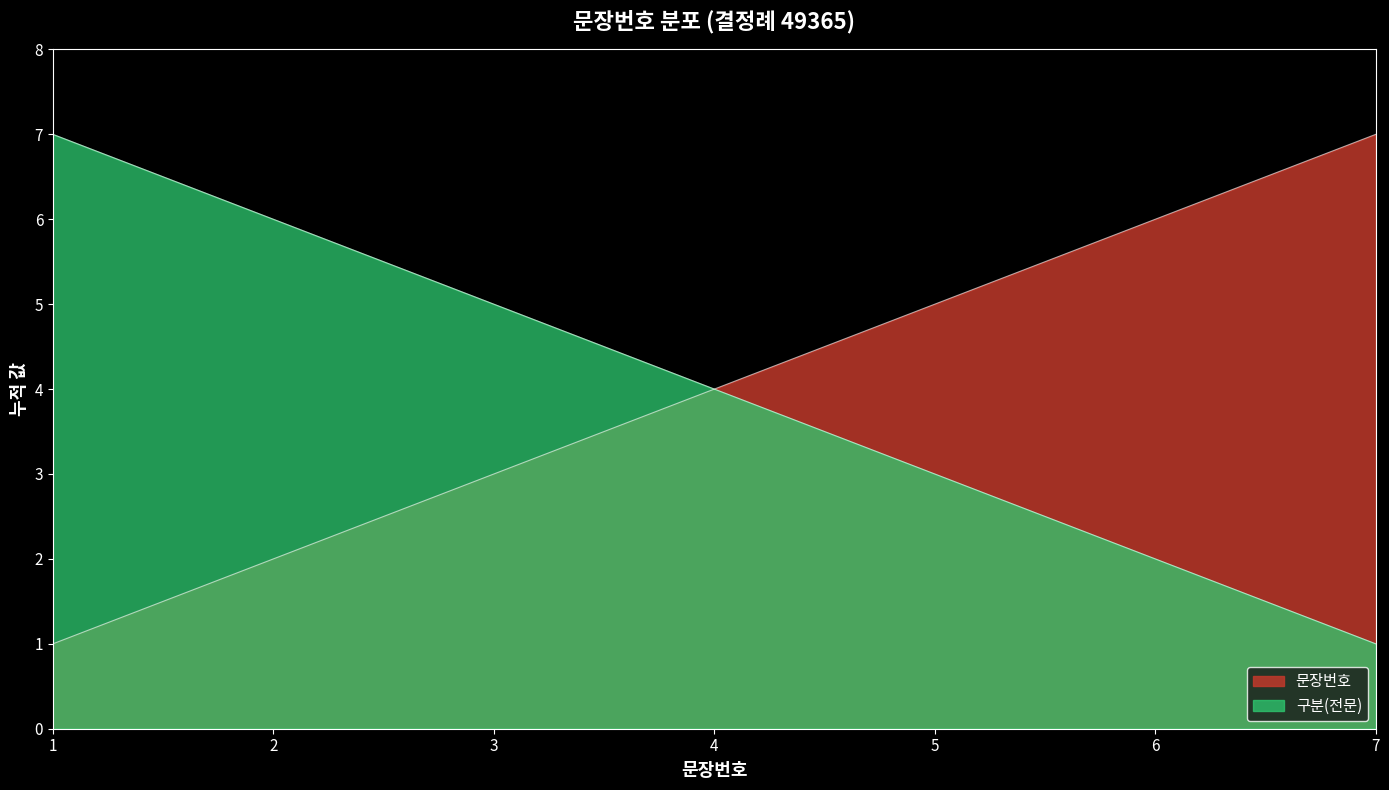

What is the difference between the second highest and second lowest values?

4